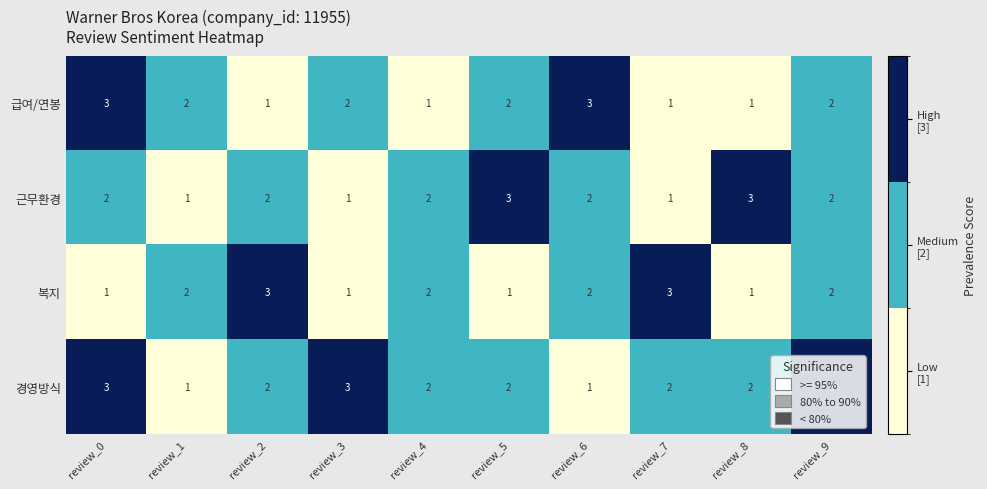

What is the sum of the 경영방식 values at review_5 and review_3?

5